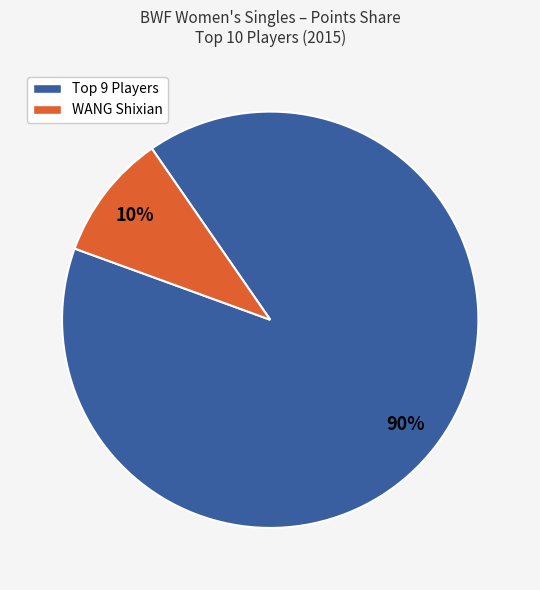

To the nearest percent, what is the difference between the largest and smallest slice percentages?

80%